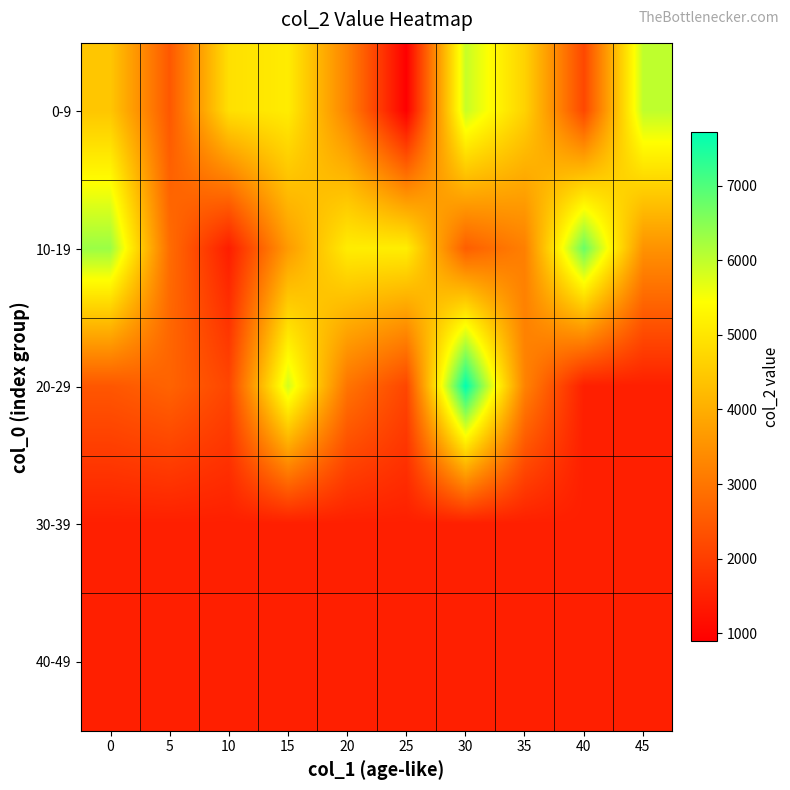

Reading right to left, extract all data points from this chart.

0-9: 45=6015	40=2176	35=4646	30=5947	25=896	20=3233	15=5115	10=4891	5=2468	0=4432
10-19: 45=3515	40=6772	35=3183	30=2580	25=5144	20=5123	15=3666	10=1430	5=2833	0=6333
20-29: 45=1456	40=1456	35=3233	30=7714	25=2152	20=2975	15=5846	10=2151	5=2674	0=2446
30-39: 45=1456	40=1456	35=1456	30=1456	25=1456	20=1456	15=1456	10=1456	5=1456	0=1456
40-49: 45=1456	40=1456	35=1456	30=1456	25=1456	20=1456	15=1456	10=1456	5=1456	0=1456